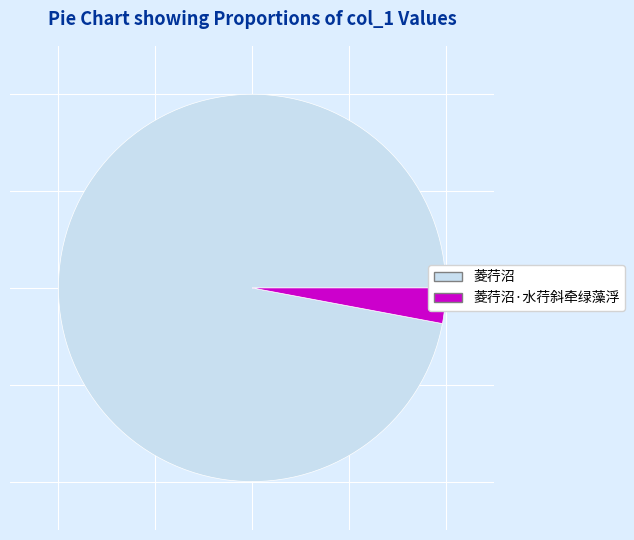

Is the sum of 菱荇沼 and 菱荇沼·水荇斜牵绿藻浮 greater than half?

Yes